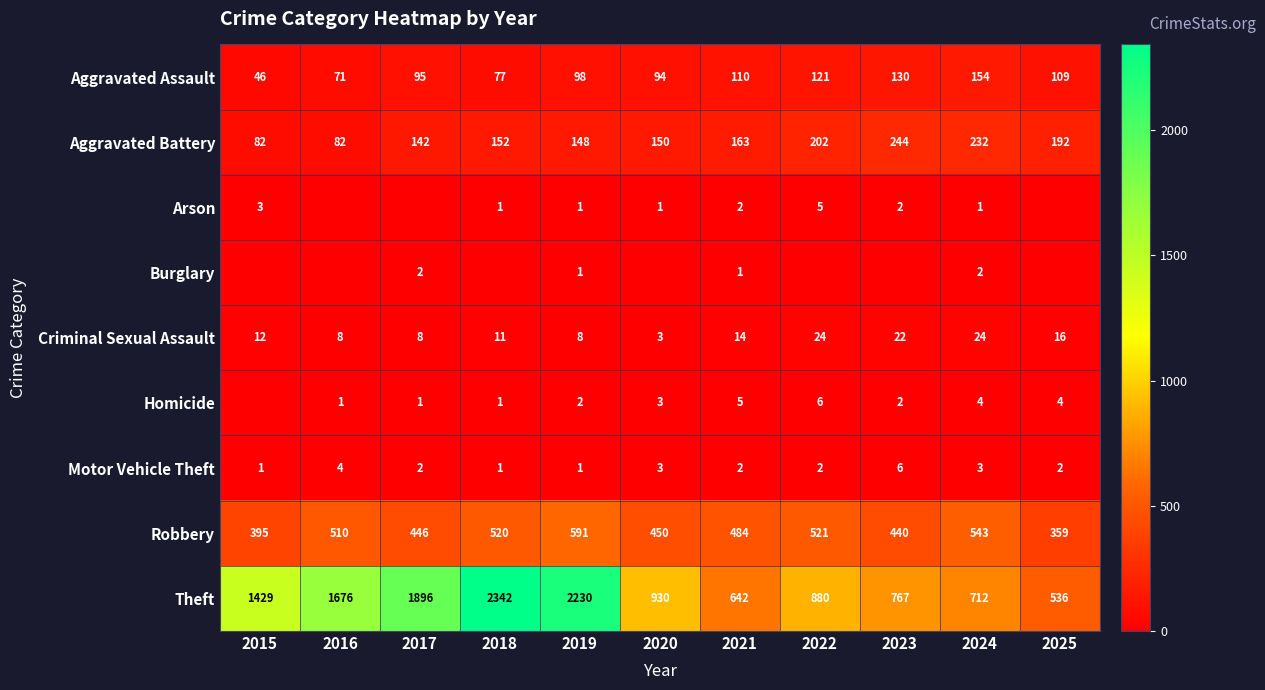

What is the average value of the Robbery series?

478